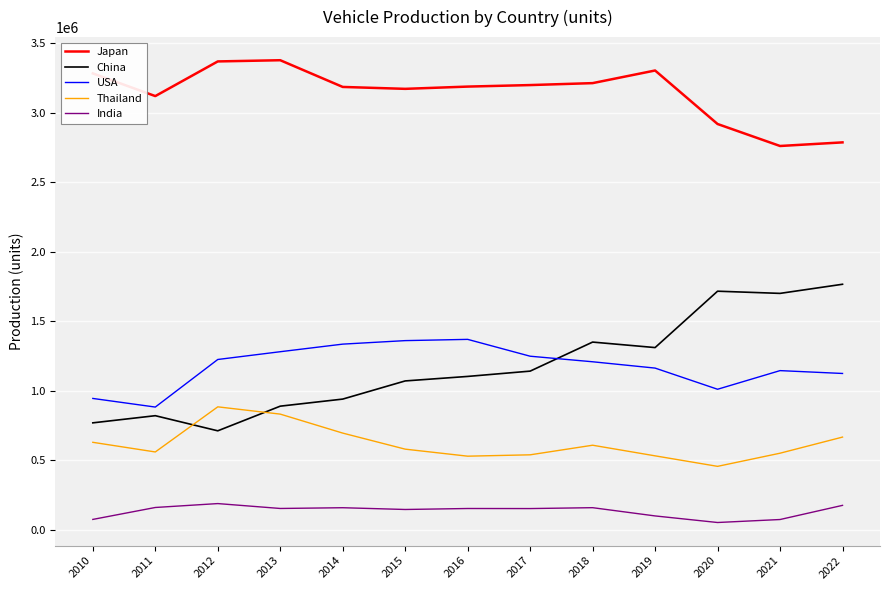

What is the maximum value for Japan?

3377598